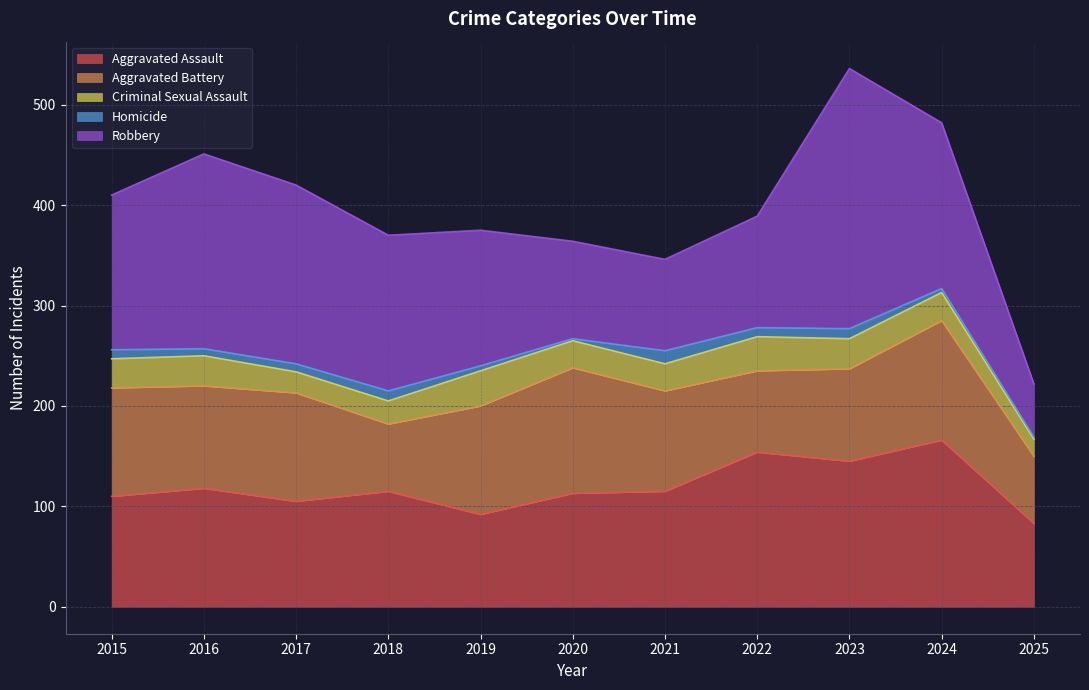

Reading right to left, extract all data points from this chart.

Aggravated Assault: 2025=83	2024=166	2023=145	2022=154	2021=115	2020=113	2019=92	2018=115	2017=105	2016=118	2015=110
Aggravated Battery: 2025=67	2024=119	2023=92	2022=81	2021=100	2020=125	2019=108	2018=67	2017=108	2016=102	2015=108
Criminal Sexual Assault: 2025=17	2024=28	2023=30	2022=34	2021=27	2020=27	2019=35	2018=23	2017=21	2016=30	2015=29
Homicide: 2025=2	2024=4	2023=10	2022=9	2021=13	2020=2	2019=5	2018=10	2017=8	2016=7	2015=9
Robbery: 2025=53	2024=165	2023=259	2022=111	2021=91	2020=97	2019=135	2018=155	2017=178	2016=194	2015=154